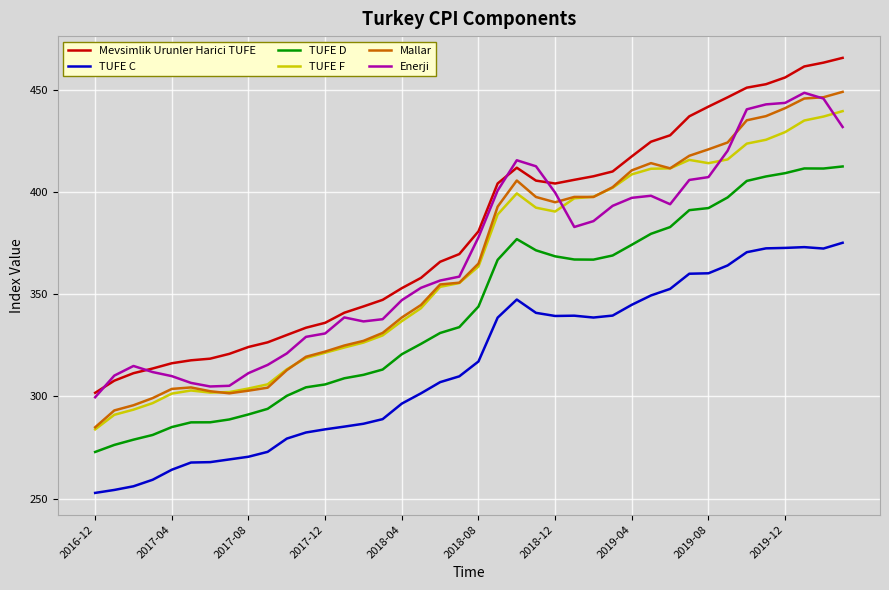

True or false: TUFE C and Mevsimlik Urunler Harici TUFE intersect in this chart.

False